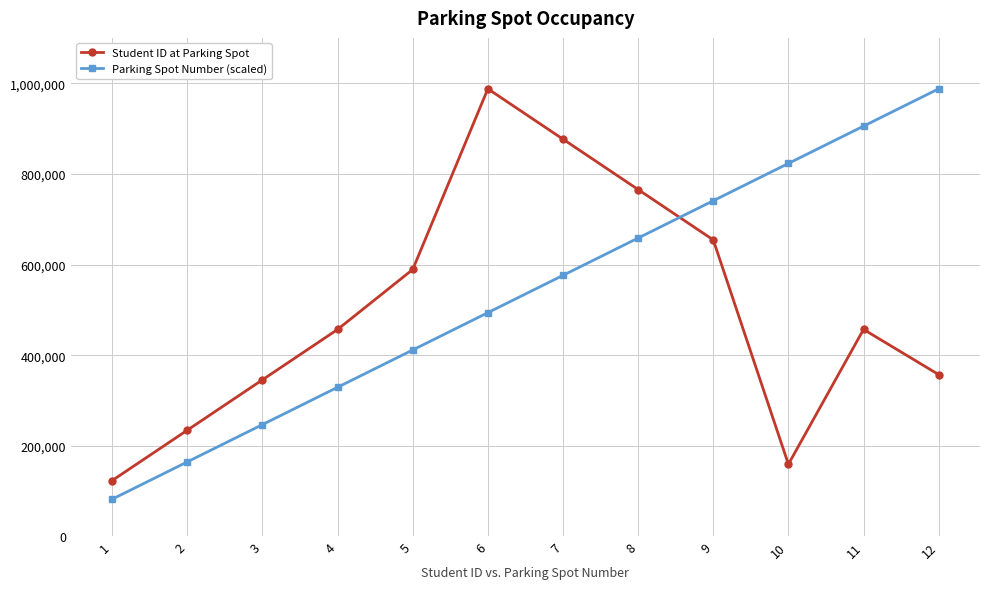

What is the difference between the highest and lowest values at 9?

86419.5